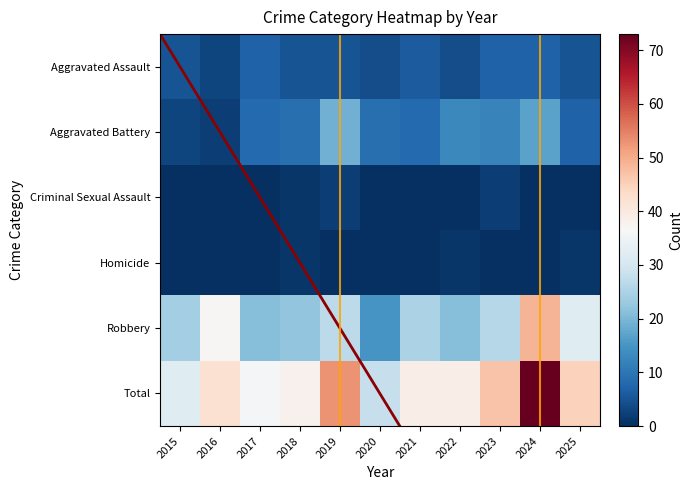

Which series has the widest spread of values?

Total